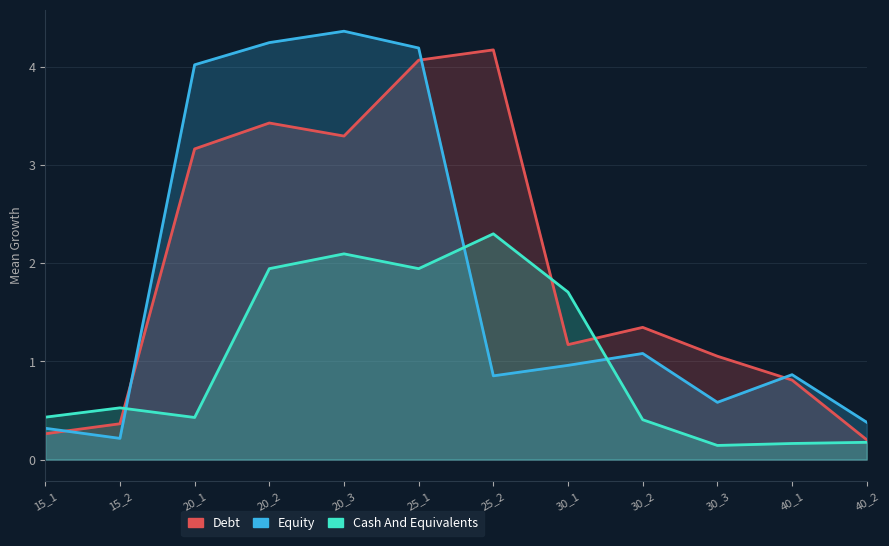

How many interior local valleys does the Debt series have?

2